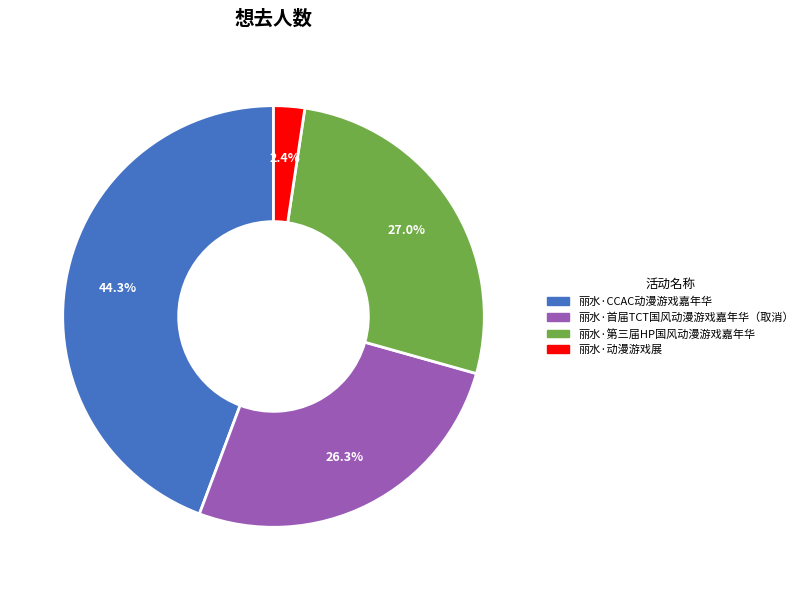

What is the ratio of the value at 丽水·动漫游戏展 to the value at 丽水·首届TCT国风动漫游戏嘉年华（取消）?

0.1